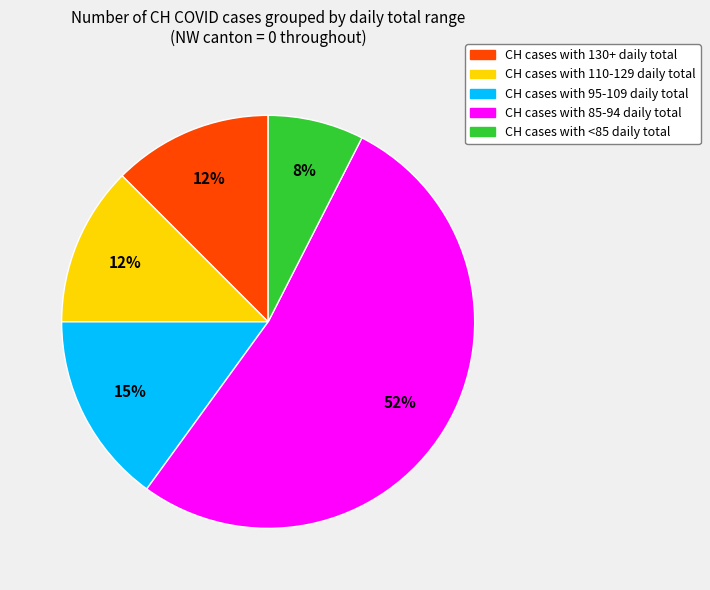

Is there a majority slice in this chart?

Yes